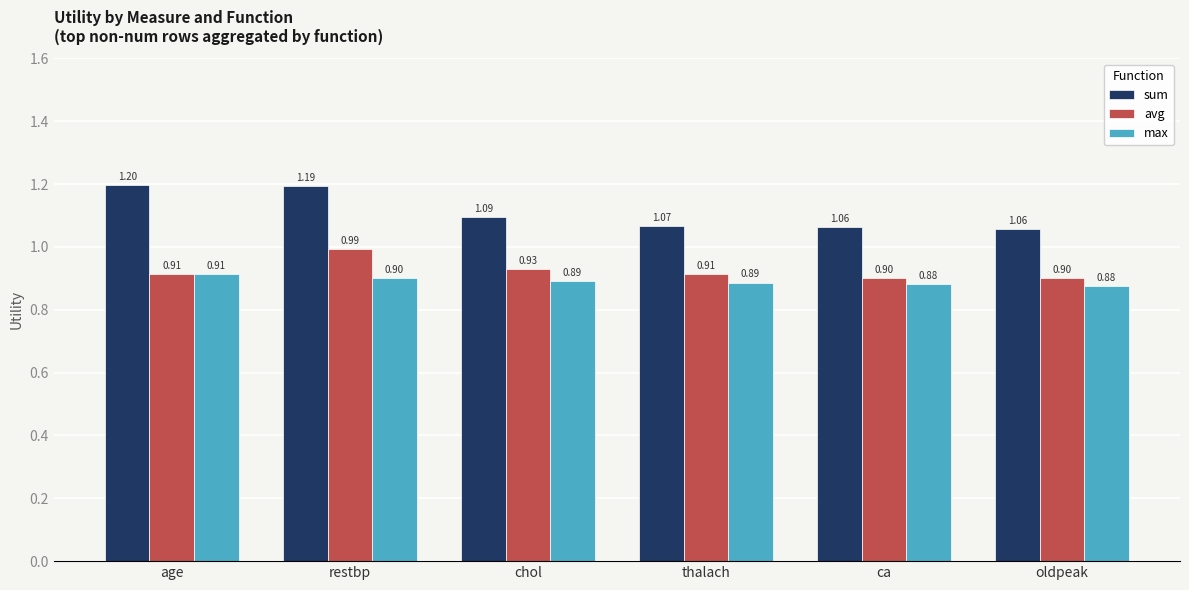

Which category has the highest value in the avg series?

restbp